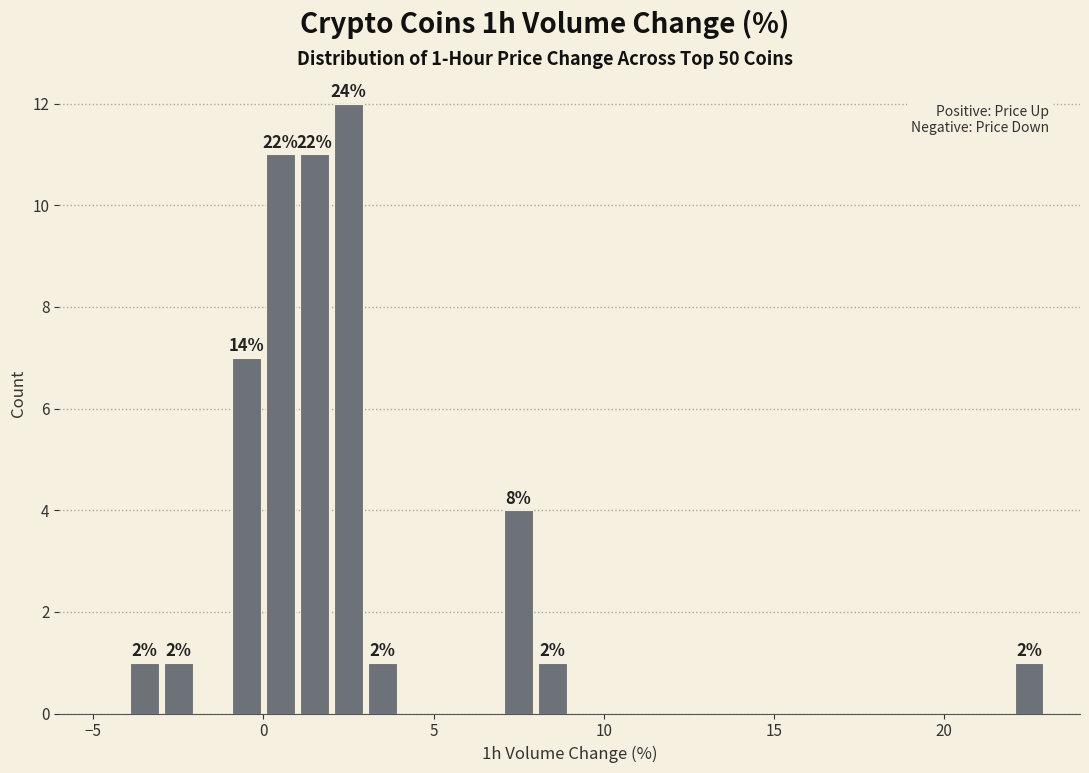

Read against the x-axis, roughly where is the centre of the tallest bar?

2.5